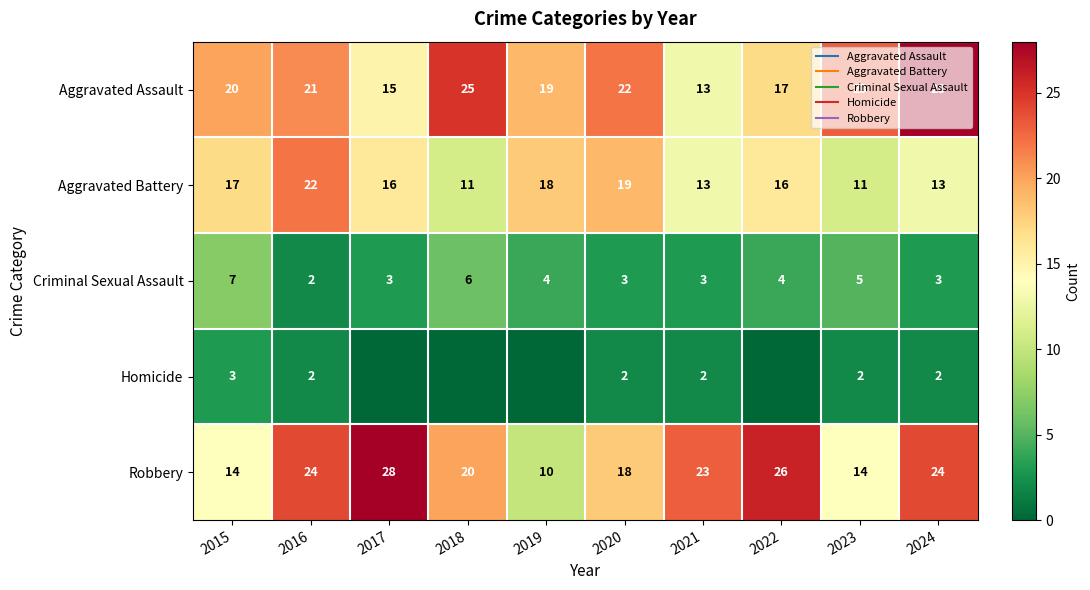

Is it true that Homicide equals 1 at 2021?

False